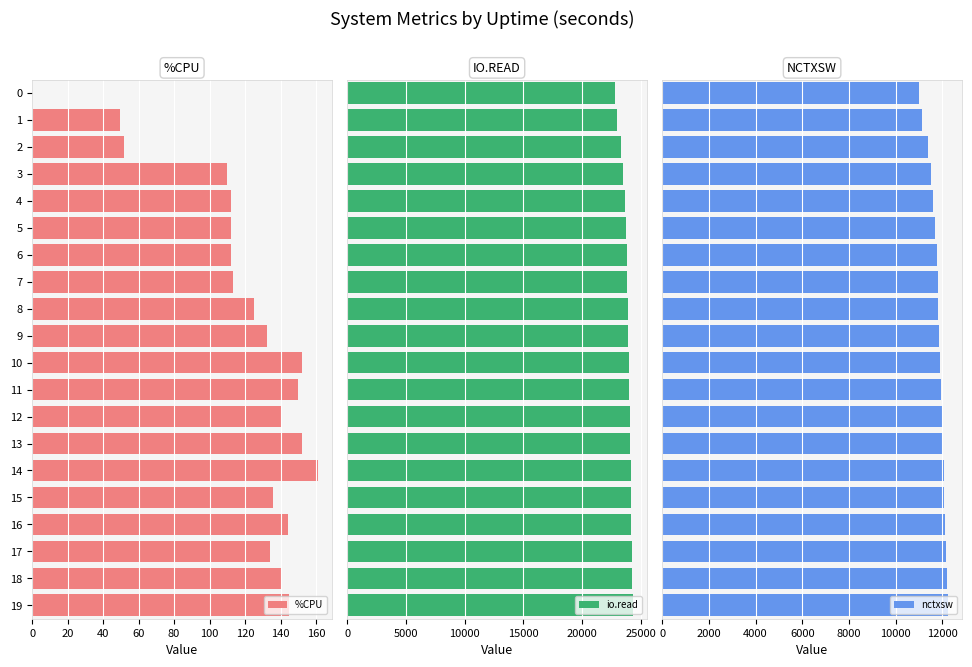

Count the number of categories in the chart.

20